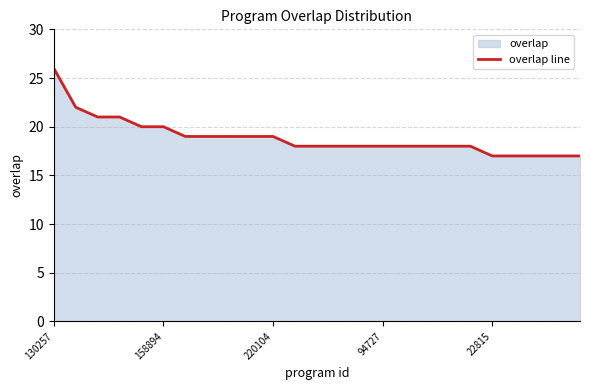

Does the chart display data point markers on the line(s)?

No